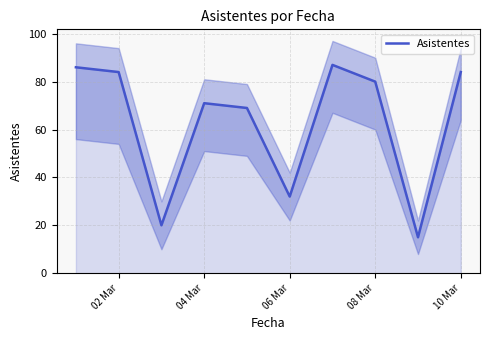

What is the lowest value of the Asistentes series?

15